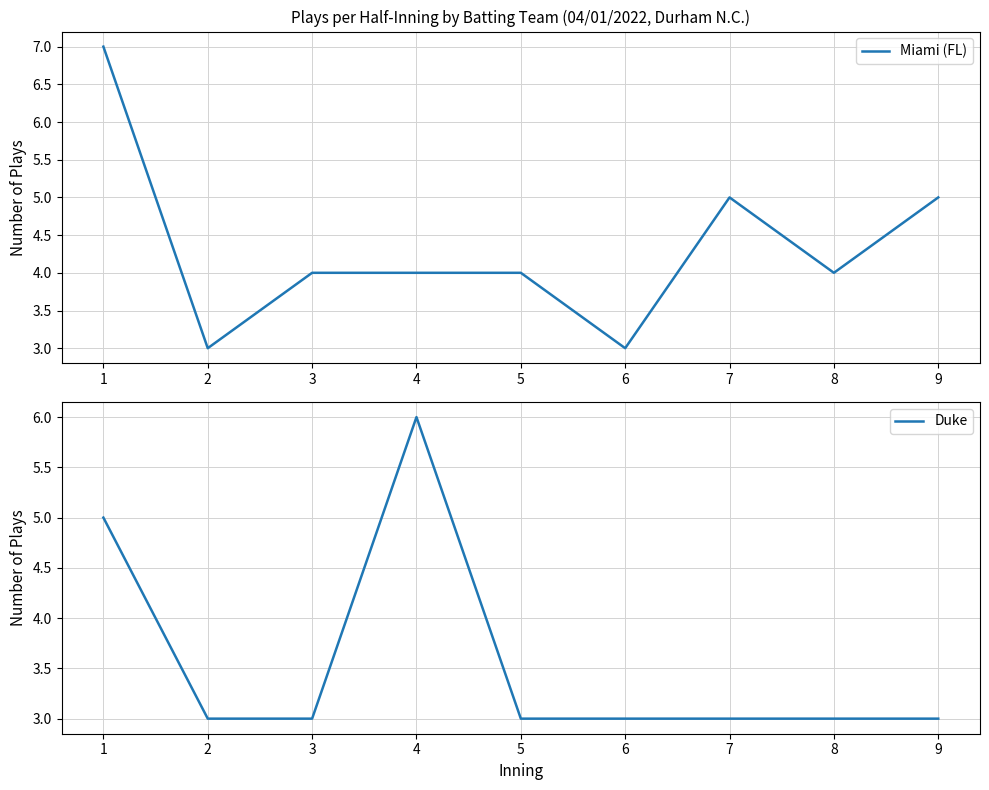

What is the sum of the Duke values at 7 and 5?

6